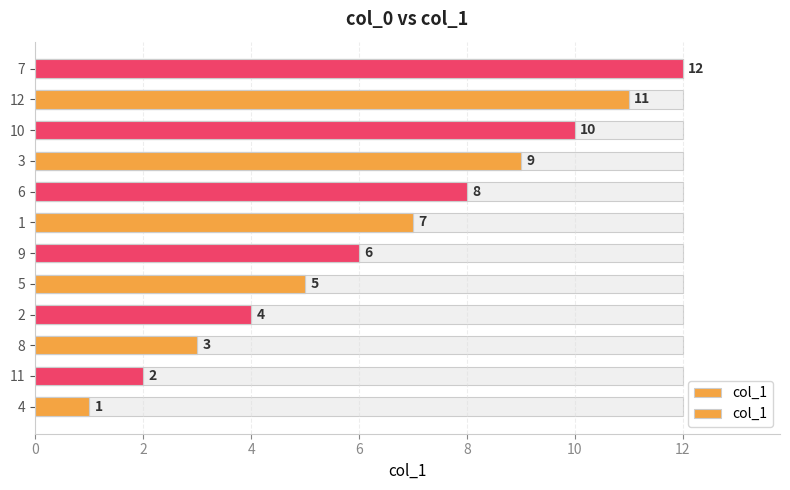

How many bars are there in total?

12